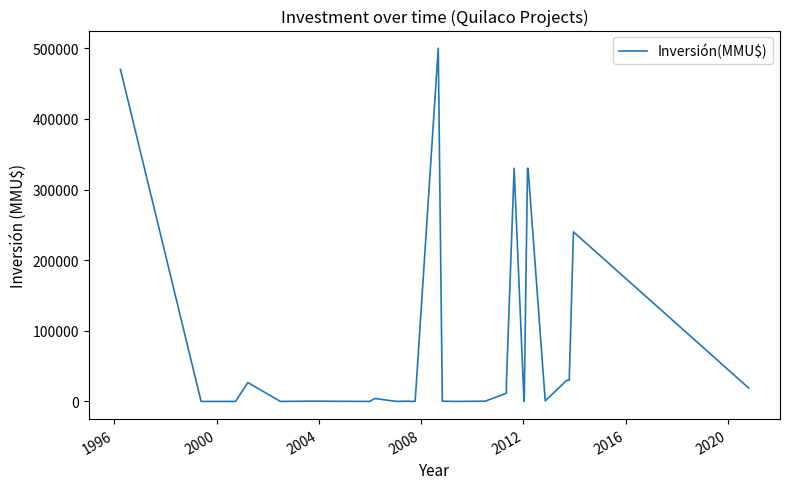

Does the chart display data point markers on the line(s)?

No